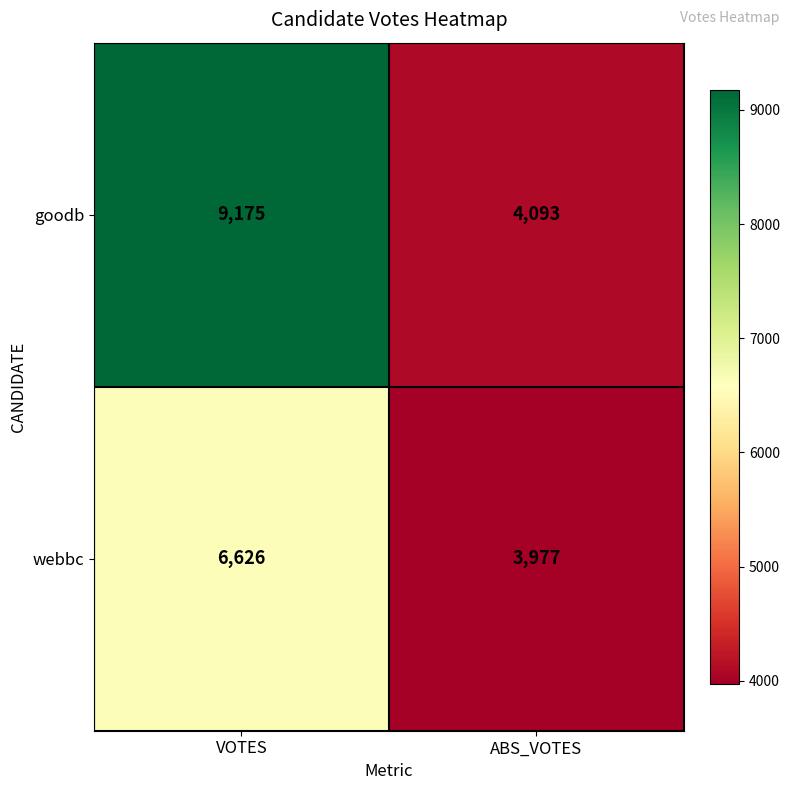

What is the total value across all series at ABS_VOTES?

8070